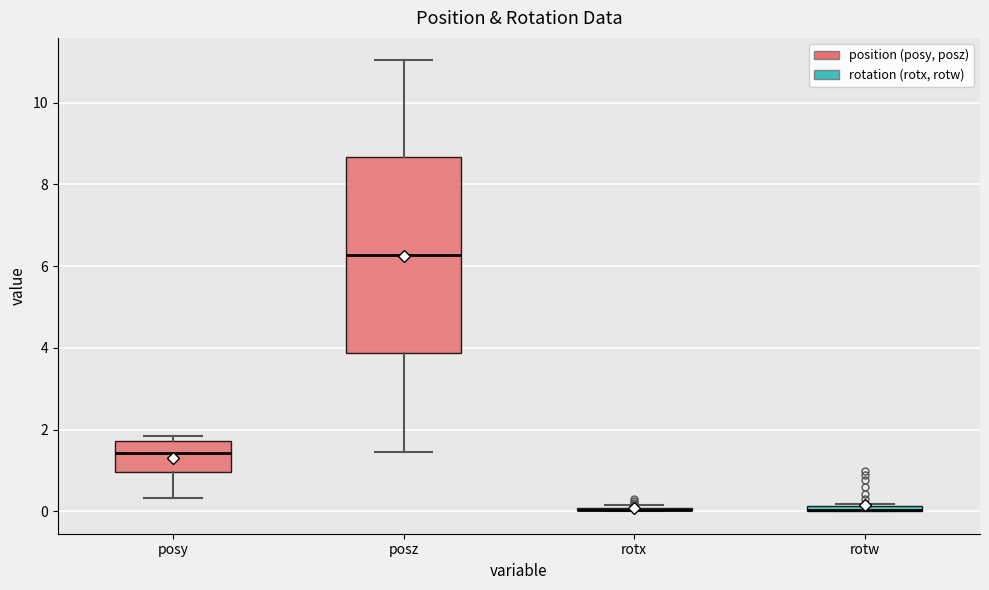

Where does the upper whisker of the box for posz end on the y-axis? The values are not printed on the chart, so give them approximately, as read against the axis.

11.0